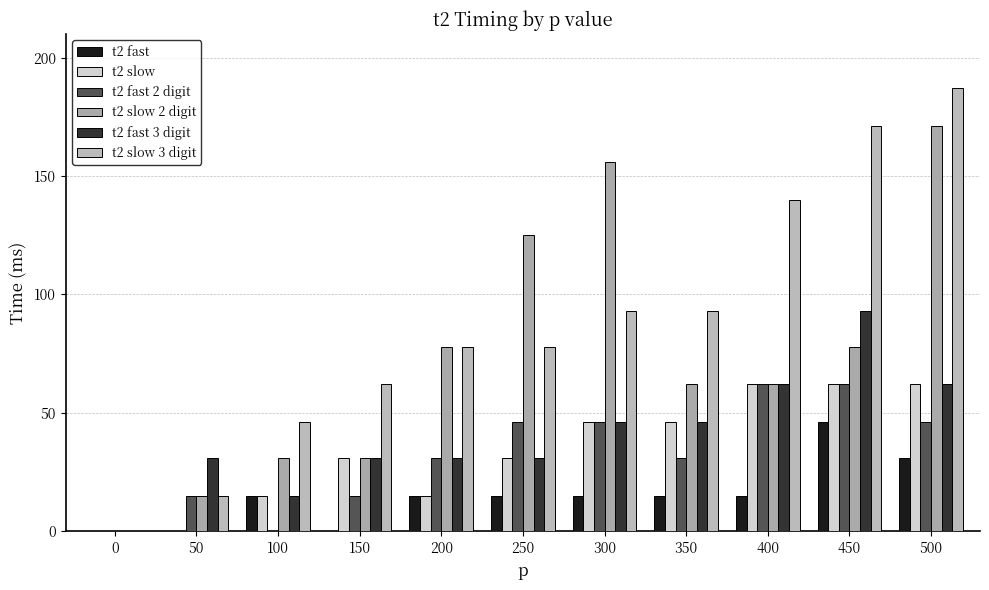

What is the sum of the t2 slow values at 100 and 200?

30